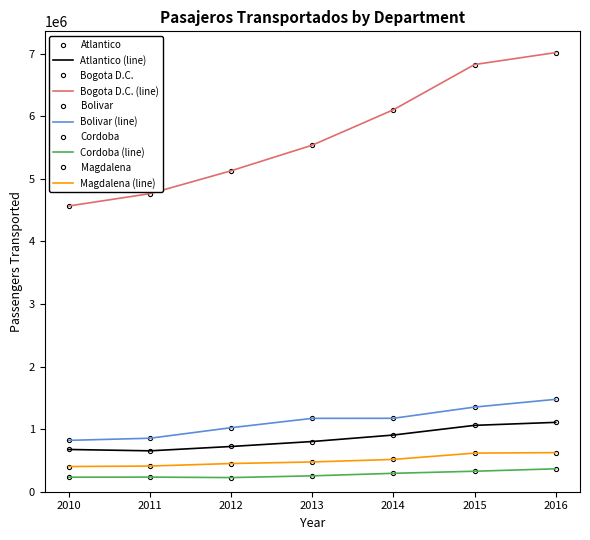

What is the sum of the Bogota D.C. values at 2012 and 2015?

11958810